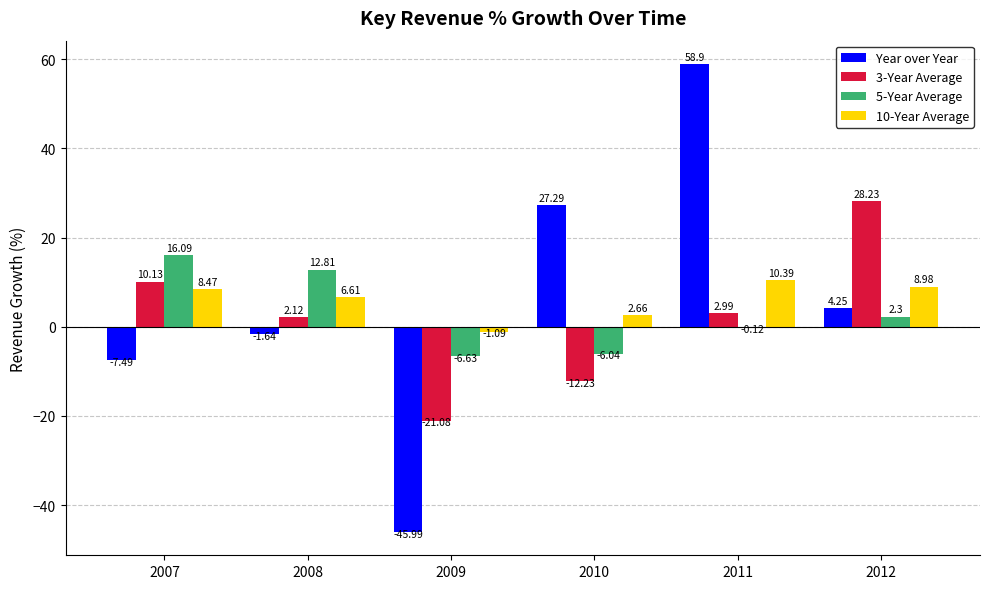

What is the sum of the 3-Year Average values at 2010 and 2008?

-10.1